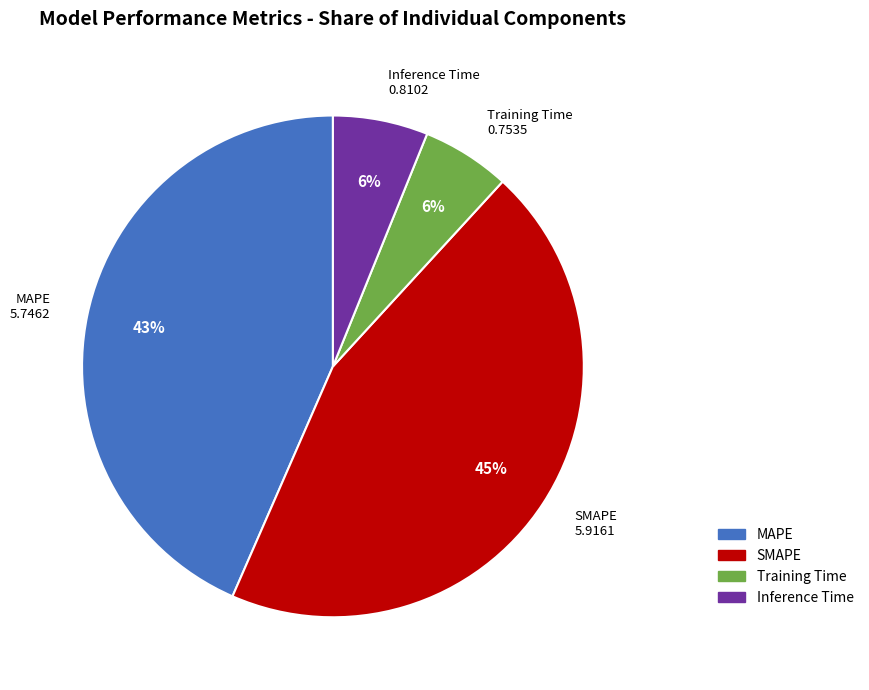

Is there a majority slice in this chart?

No